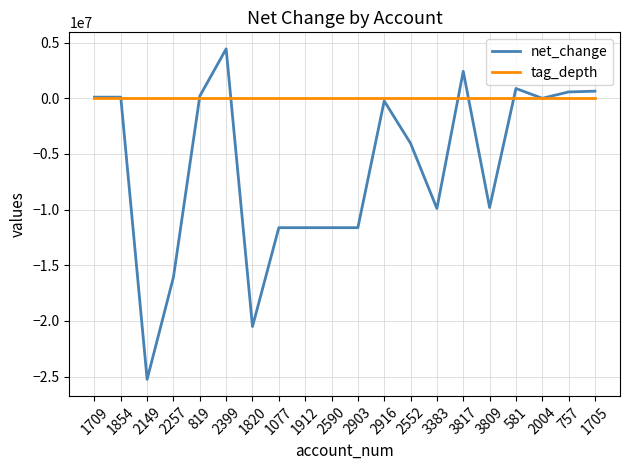

Is the value of tag_depth at 2590 greater than the value of net_change at 3817?

No